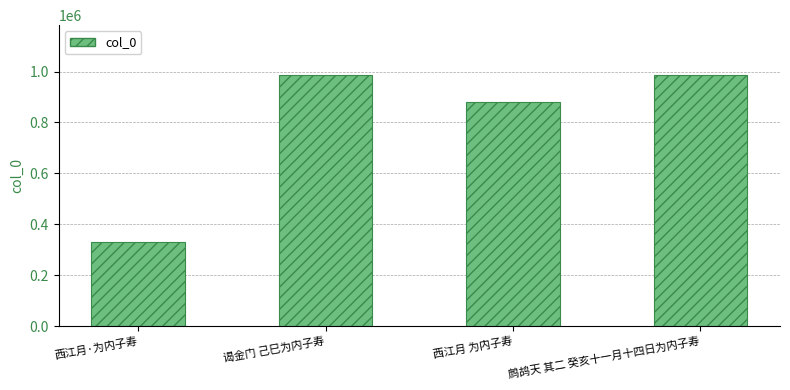

The chart shows a value of 985397 at 鹧鸪天 其二 癸亥十一月十四日为内子寿. True or false?

True